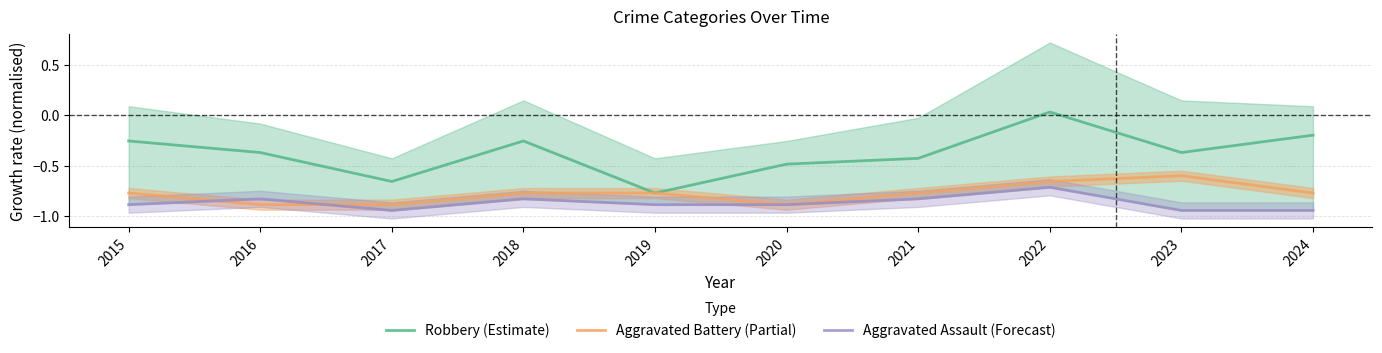

True or false: Robbery (Estimate) and Aggravated Assault (Forecast) intersect in this chart.

False